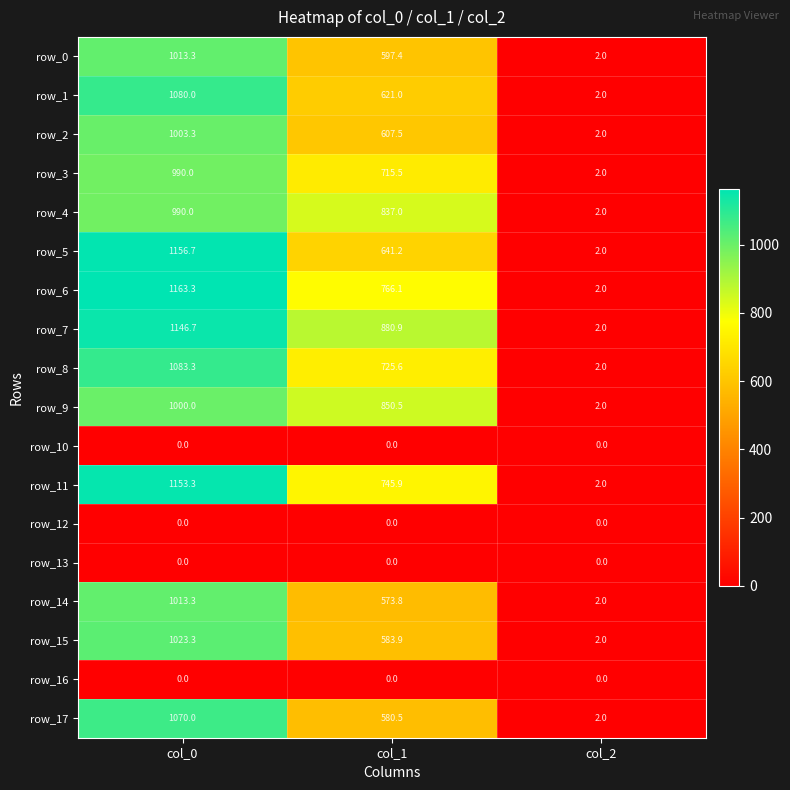

Reading left to right, extract all data points from this chart.

row_0: 1013.3	597.4	2.0
row_1: 1080.0	621.0	2.0
row_2: 1003.3	607.5	2.0
row_3: 990.0	715.5	2.0
row_4: 990.0	837.0	2.0
row_5: 1156.7	641.2	2.0
row_6: 1163.3	766.1	2.0
row_7: 1146.7	880.9	2.0
row_8: 1083.3	725.6	2.0
row_9: 1000.0	850.5	2.0
row_10: 0.0	0.0	0.0
row_11: 1153.3	745.9	2.0
row_12: 0.0	0.0	0.0
row_13: 0.0	0.0	0.0
row_14: 1013.3	573.8	2.0
row_15: 1023.3	583.9	2.0
row_16: 0.0	0.0	0.0
row_17: 1070.0	580.5	2.0